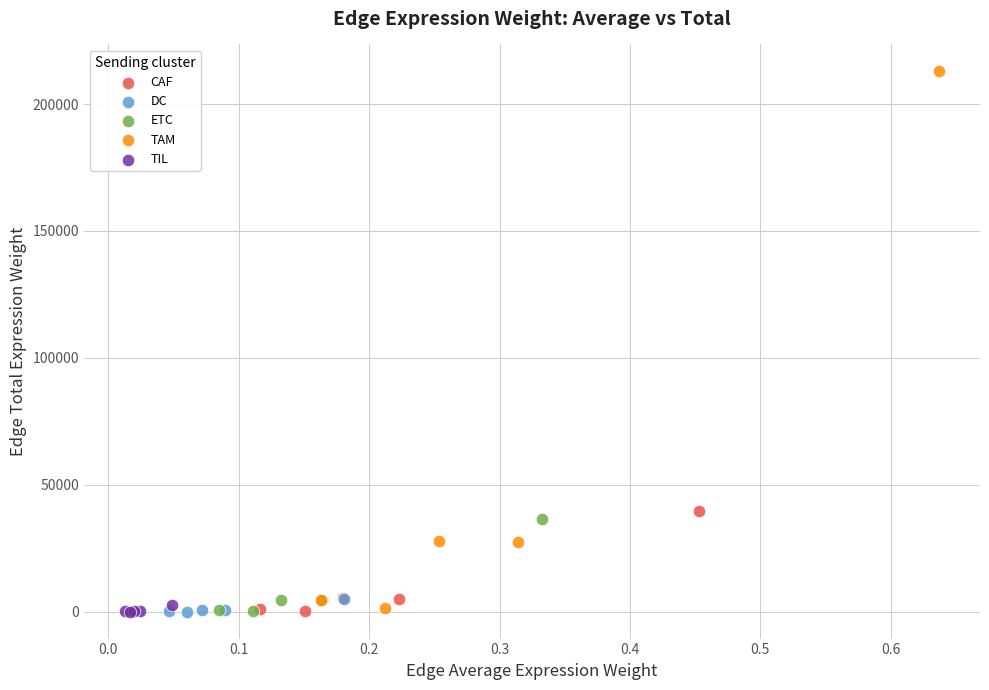

Which series has the largest Y range (max minus min)?

TAM